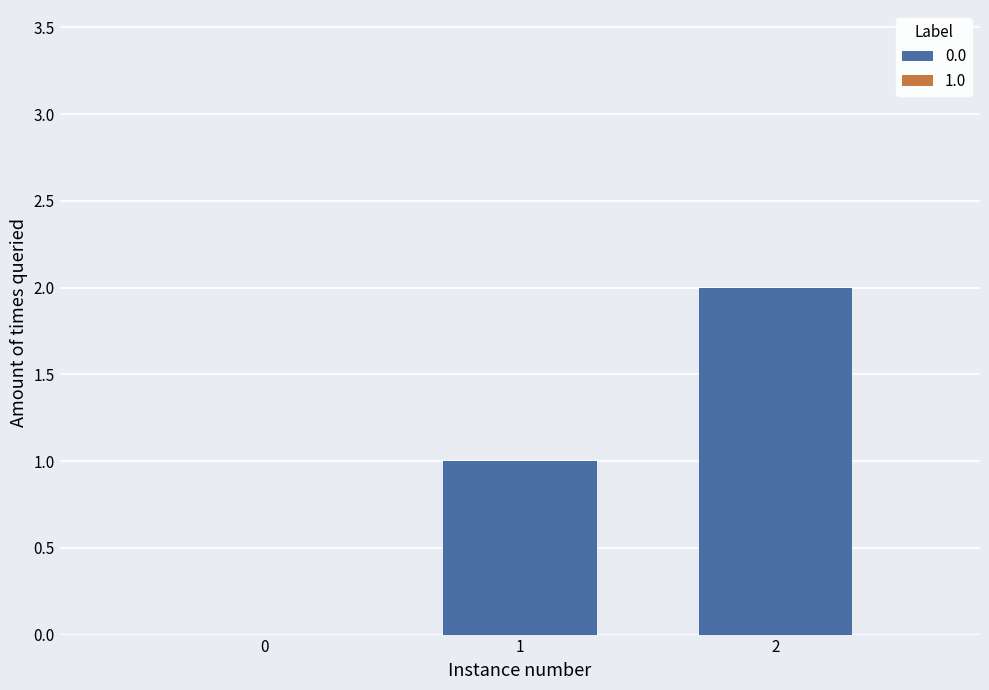

What is the sum of all values?

3